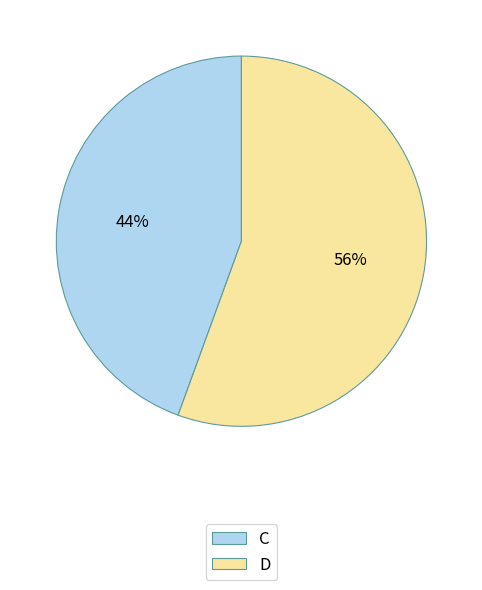

What percentage is the C slice, to the nearest percent?

44%